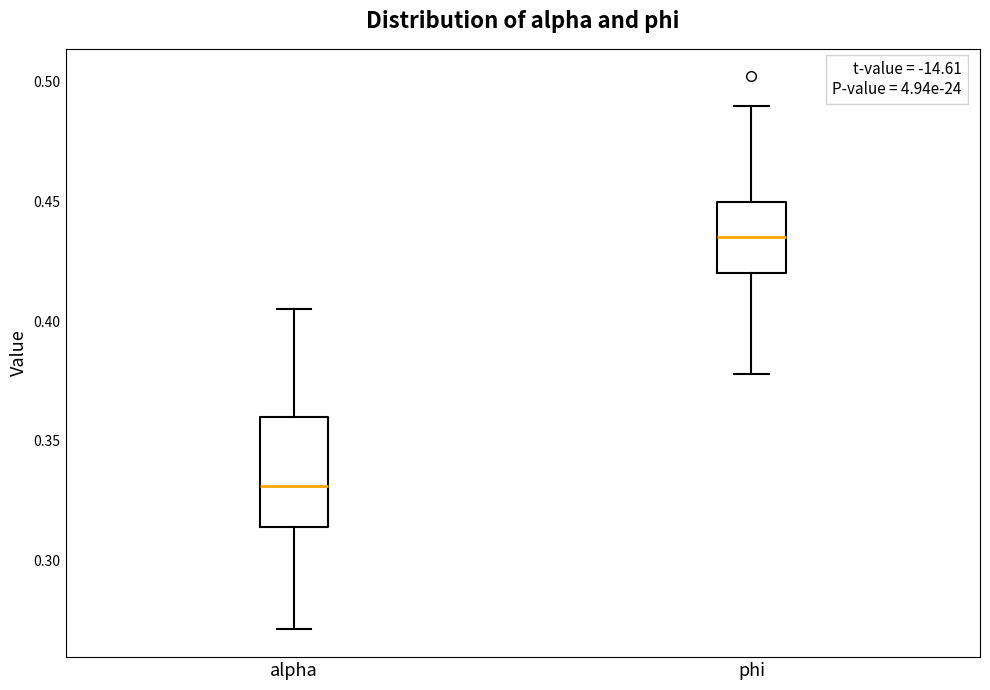

Which box is the tallest, from its lower edge to its upper edge?

alpha